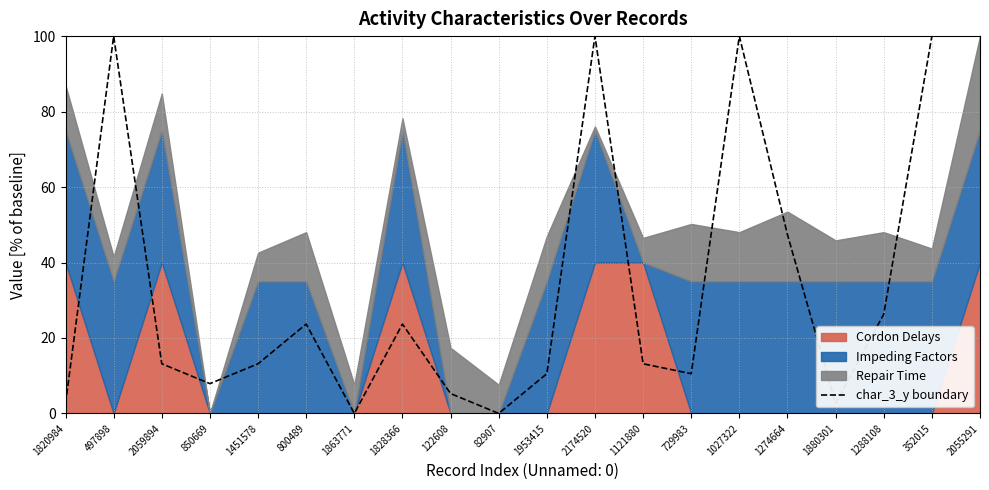

What is the greatest value displayed?

100.0